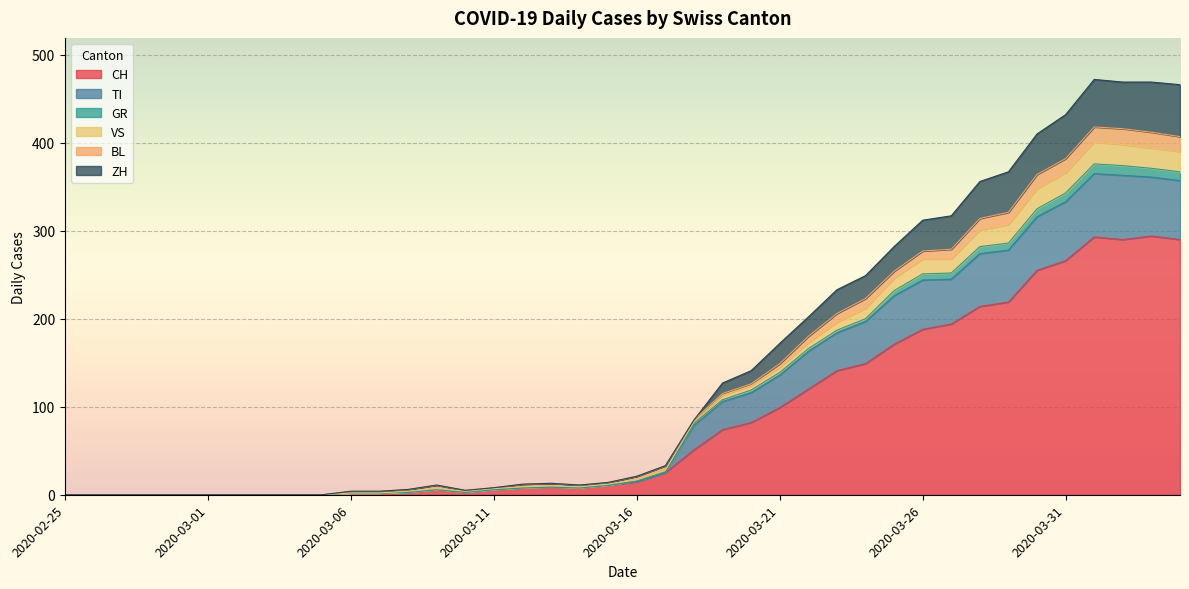

How many data points does each series have?

40